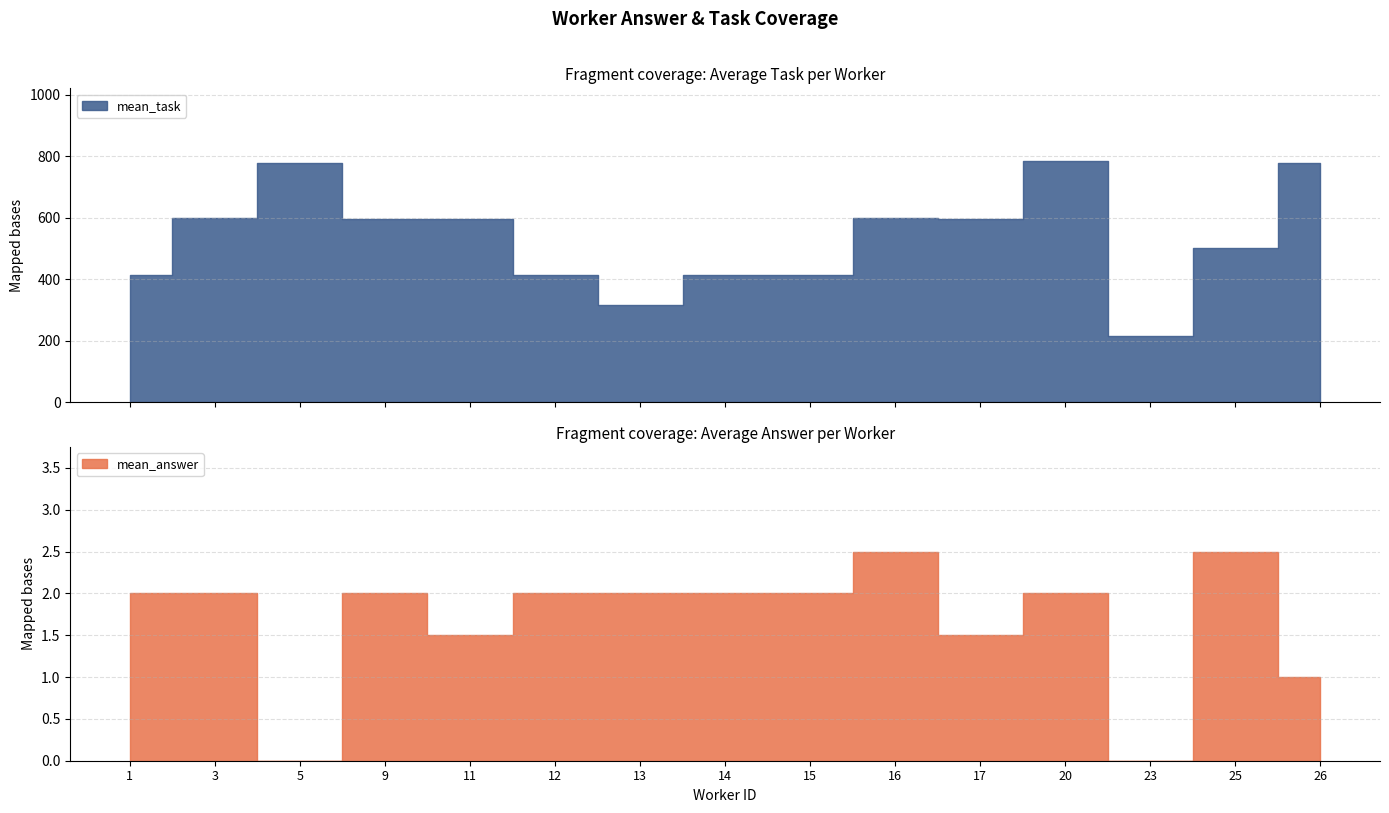

Which series has the largest total across all categories?

mean_task